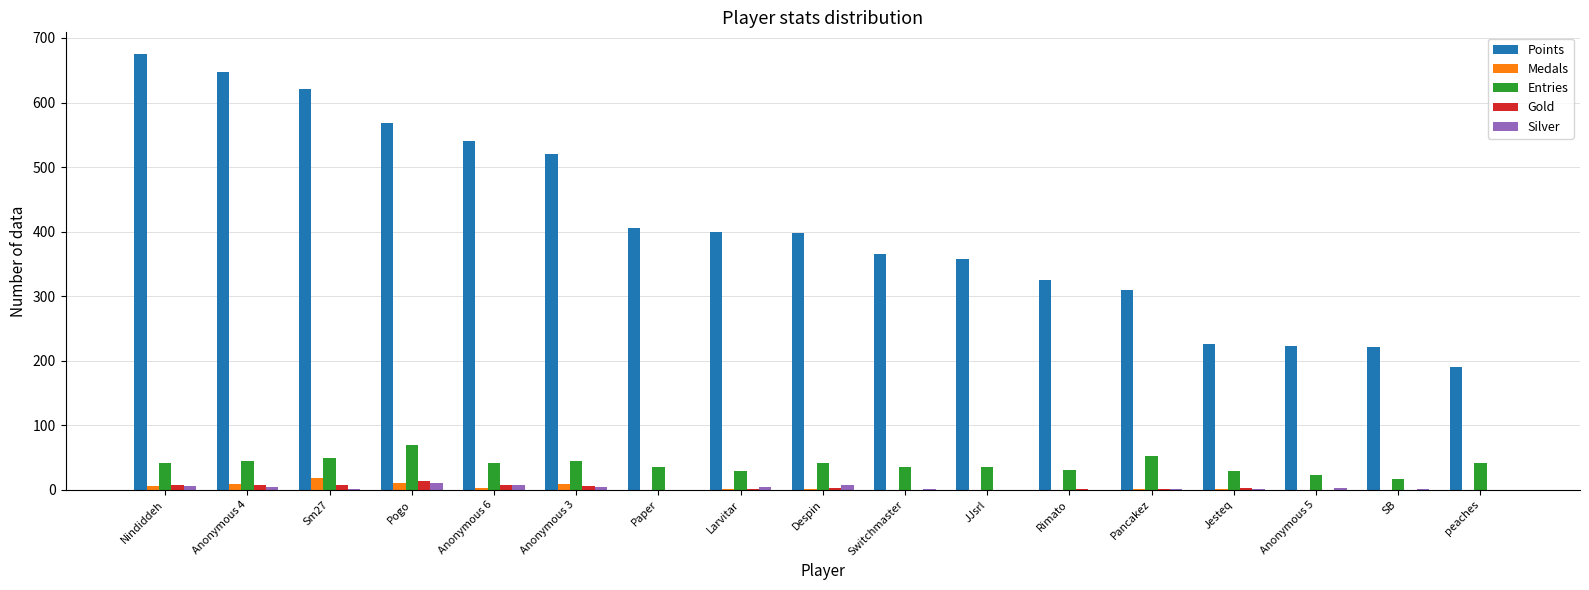

At which label does Entries reach its peak?

Pogo